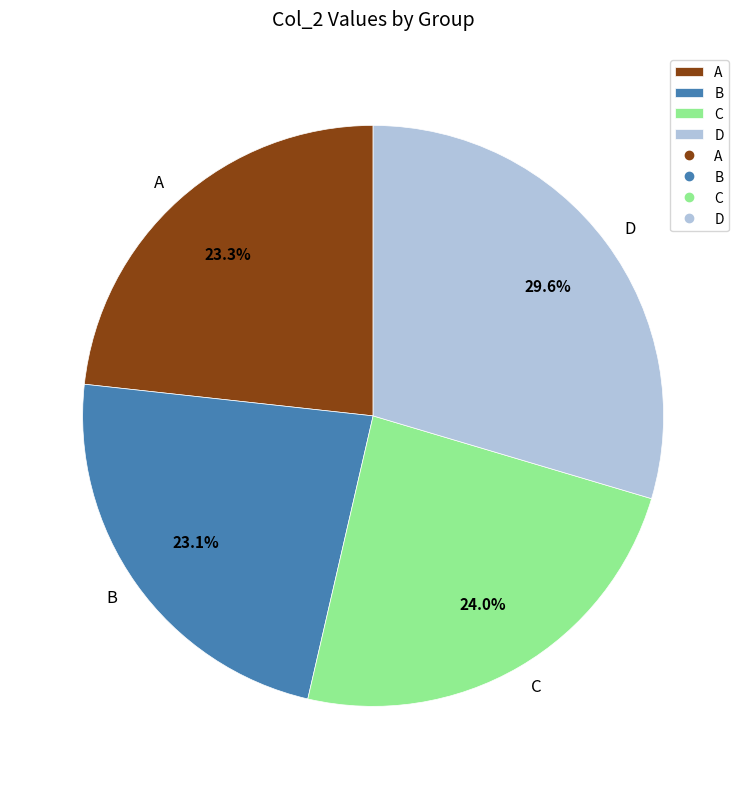

Combined, do B and A account for over 50%?

No